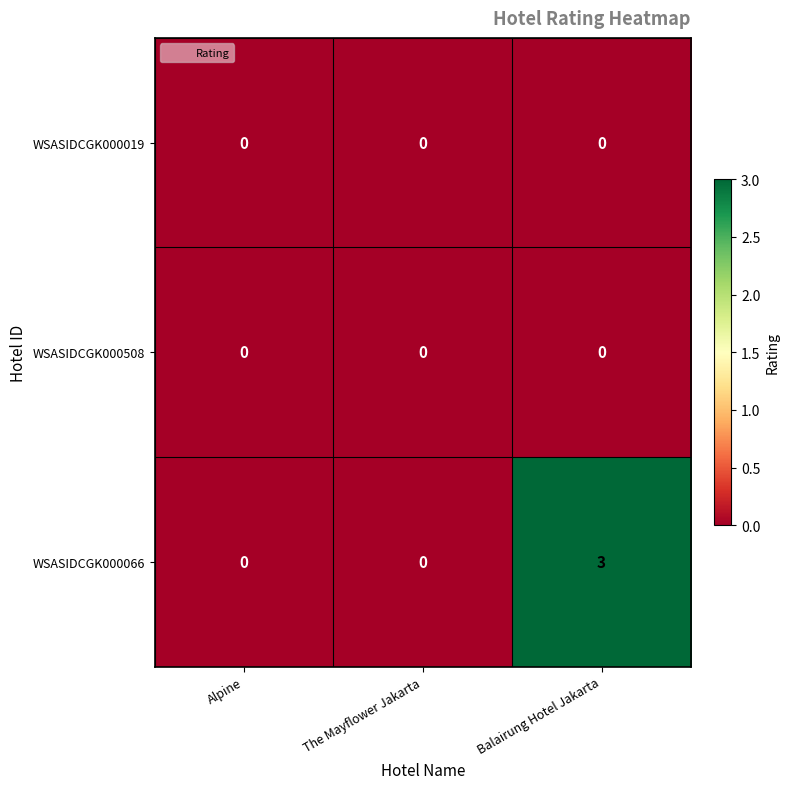

Is it true that WSASIDCGK000066 equals 0 at Alpine?

True